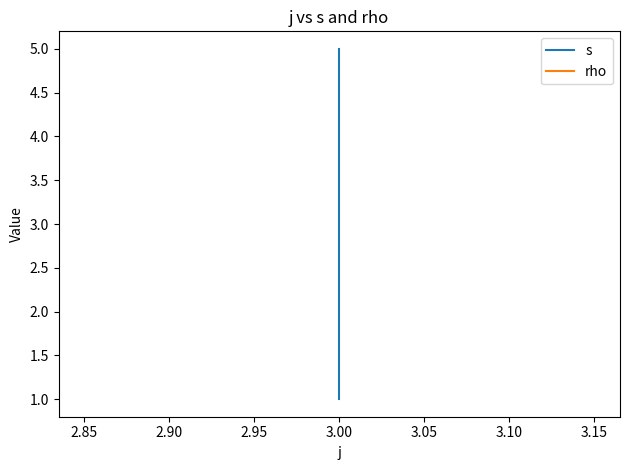

Is the value of rho at 3.00 greater than the value of s at 3.00?

No